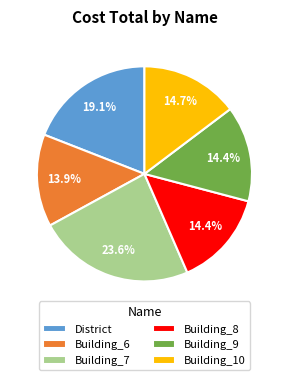

Which has a higher value, District or Building_10?

District